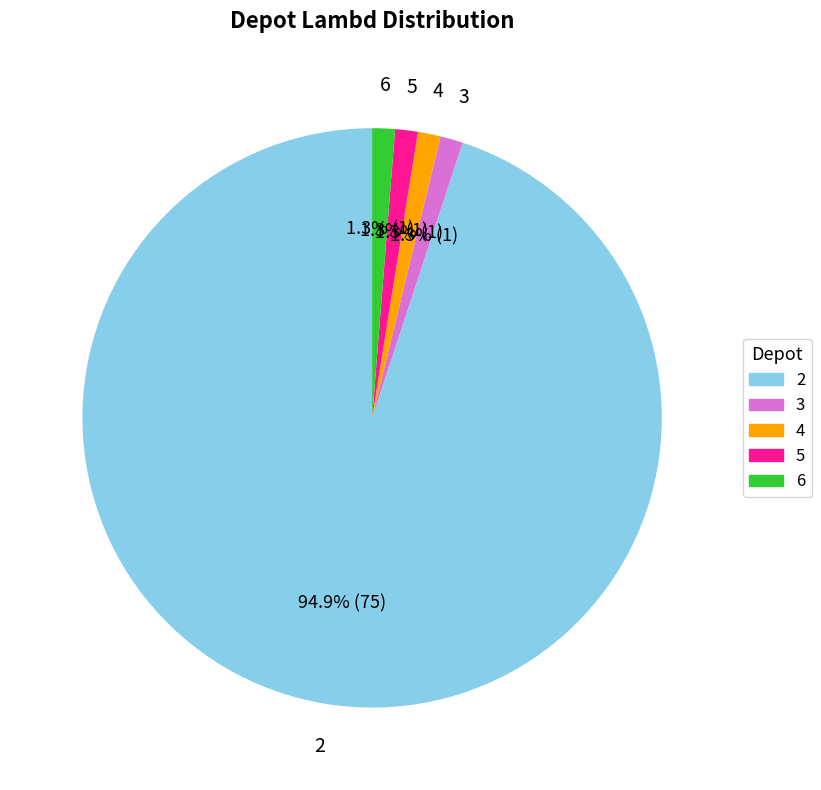

Approximately how many times larger is the value at 3 compared to 6?

1.0